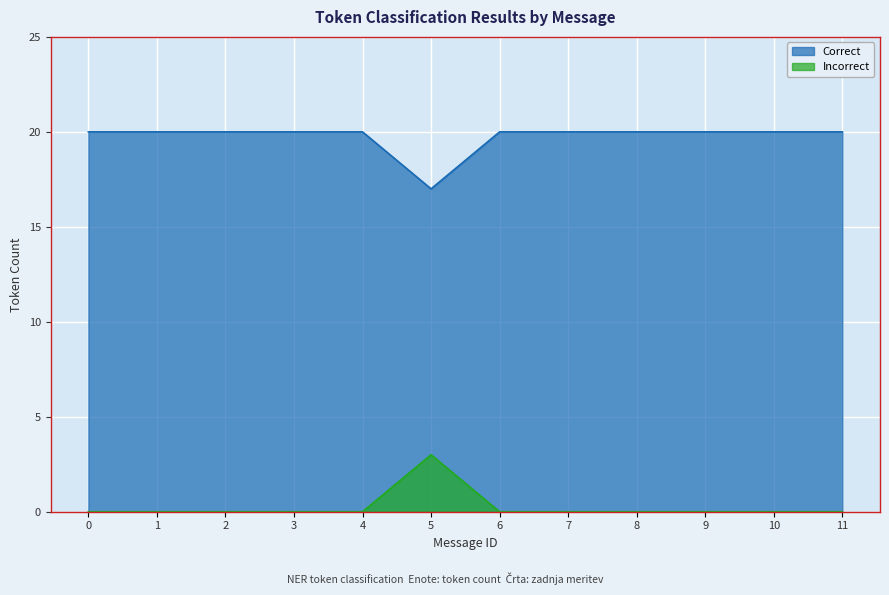

What is the approximate value of Correct at 11?

20